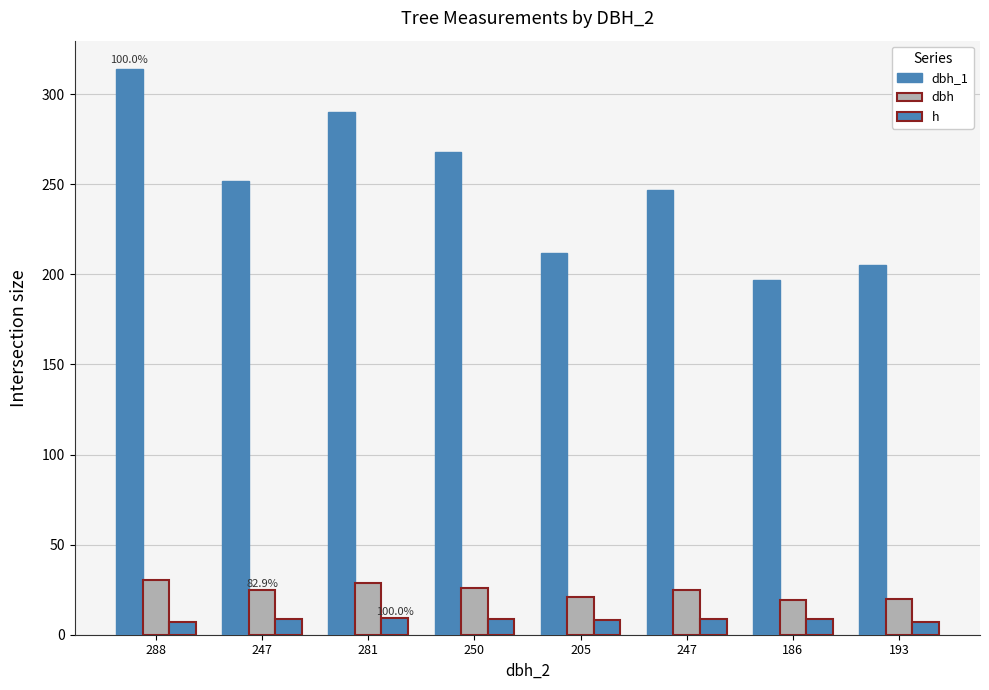

Are the bars horizontal?

No